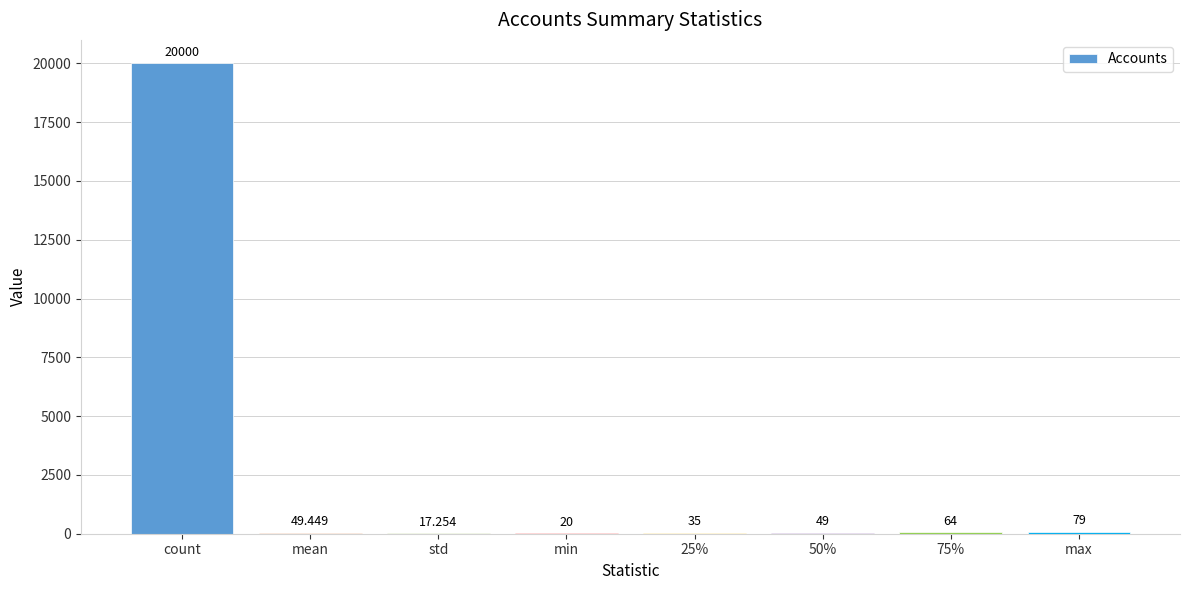

Between std and count, which is larger?

count